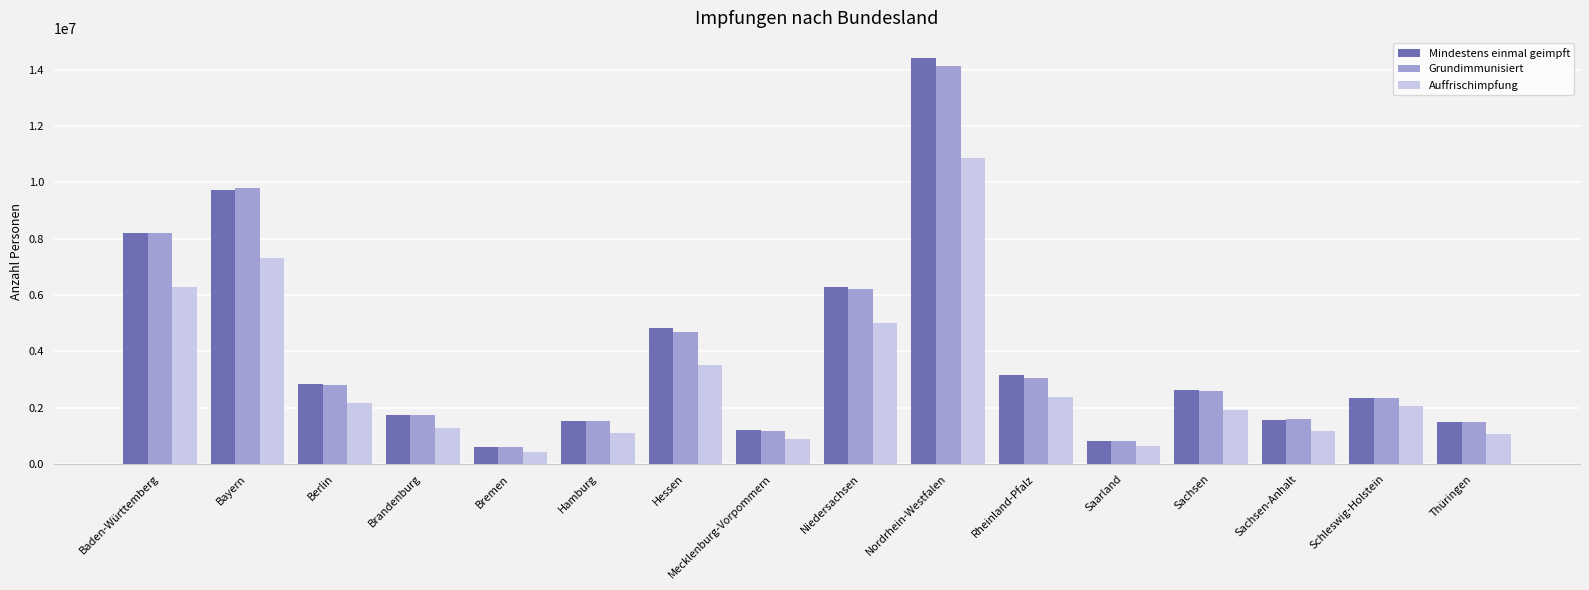

What is the minimum value for Grundimmunisiert?

604716